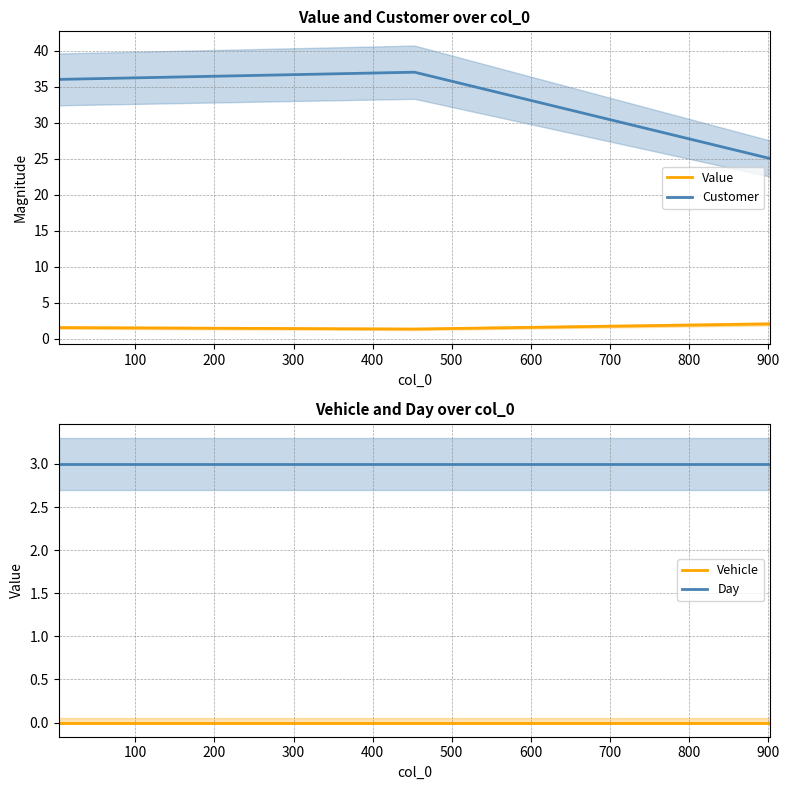

What is the lowest value of the Customer series?

25.0